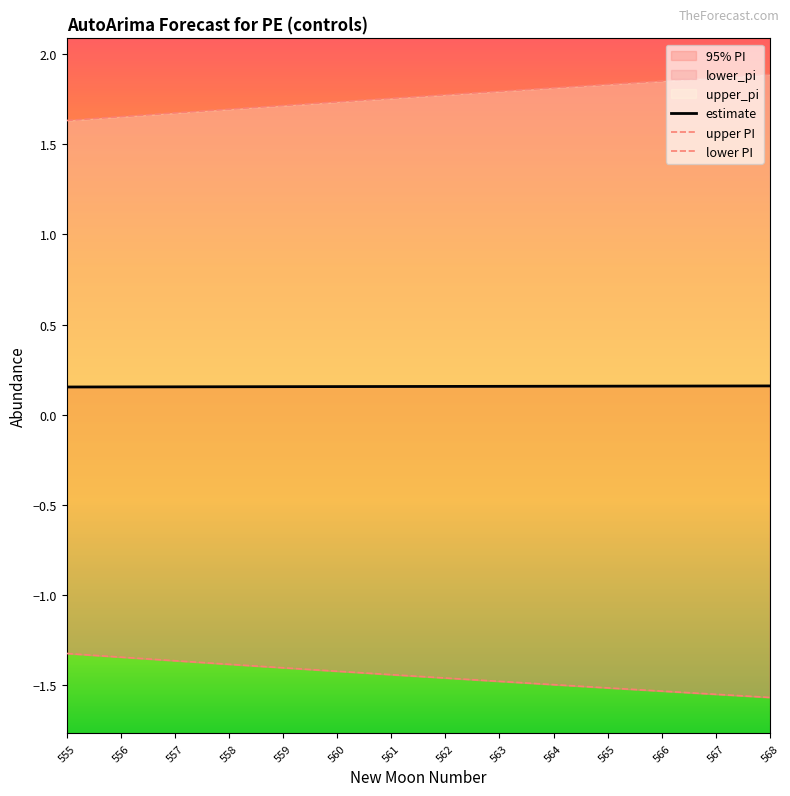

At which label does lower PI reach its minimum?

568